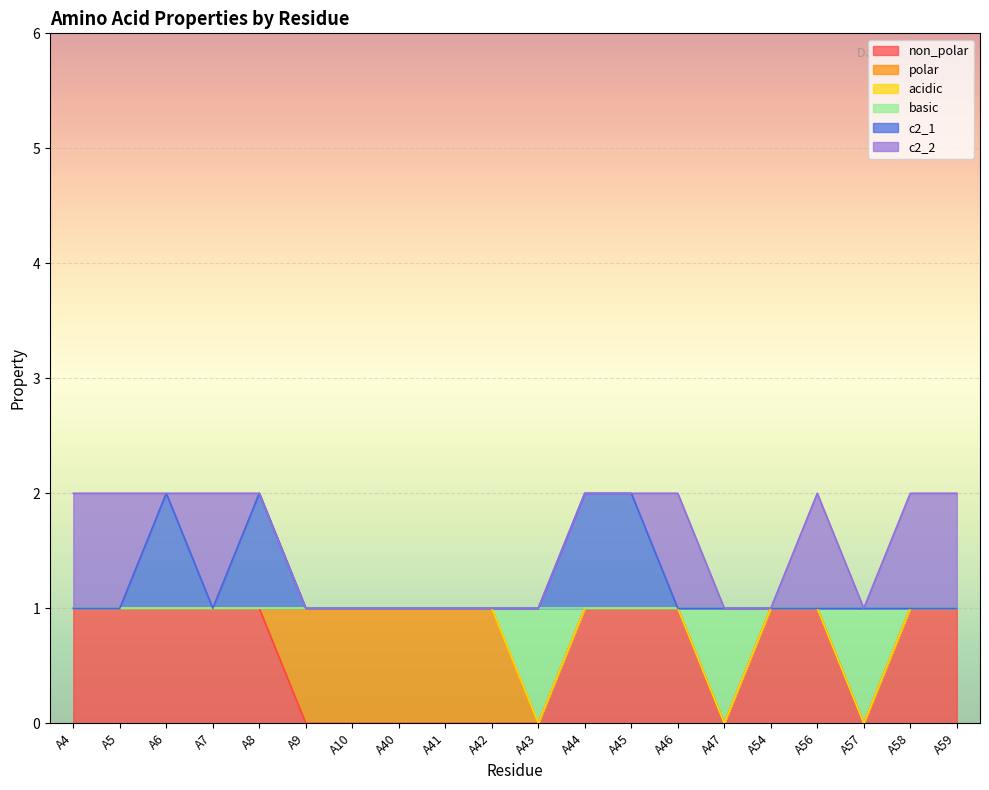

True or false: basic and c2_1 intersect in this chart.

False